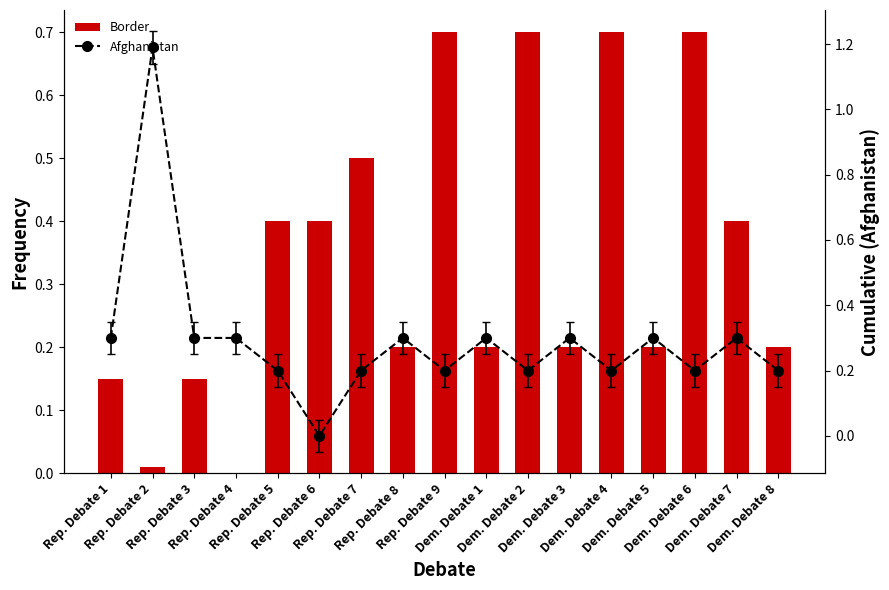

How many distinct data groups are displayed?

2